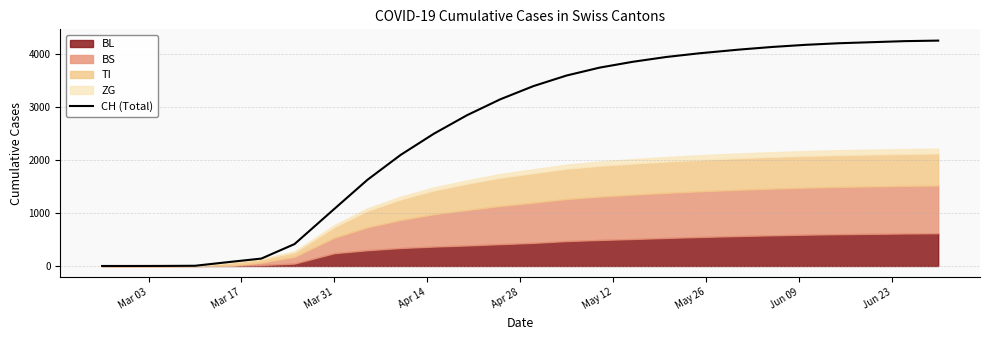

What is the maximum value shown in the chart?

4260